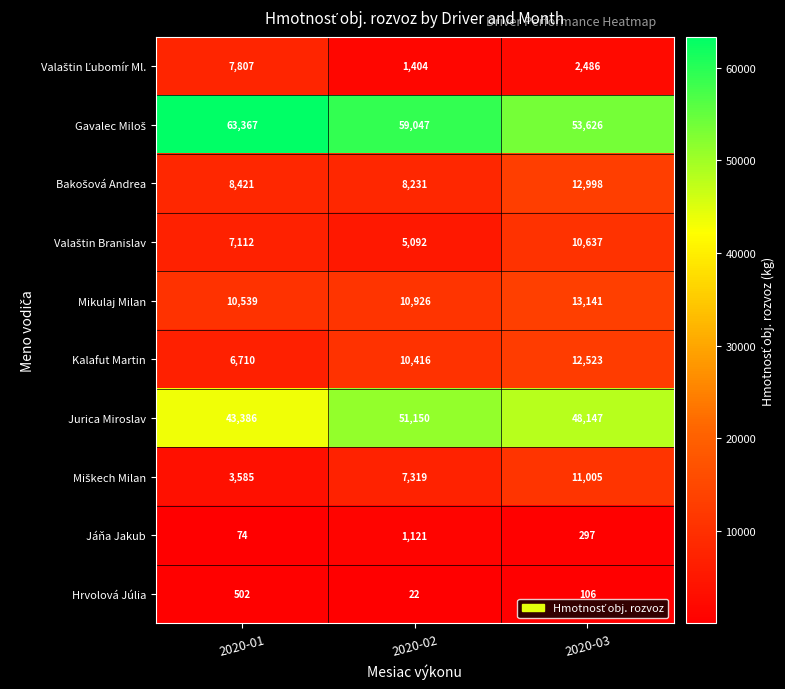

How many distinct data groups are displayed?

10